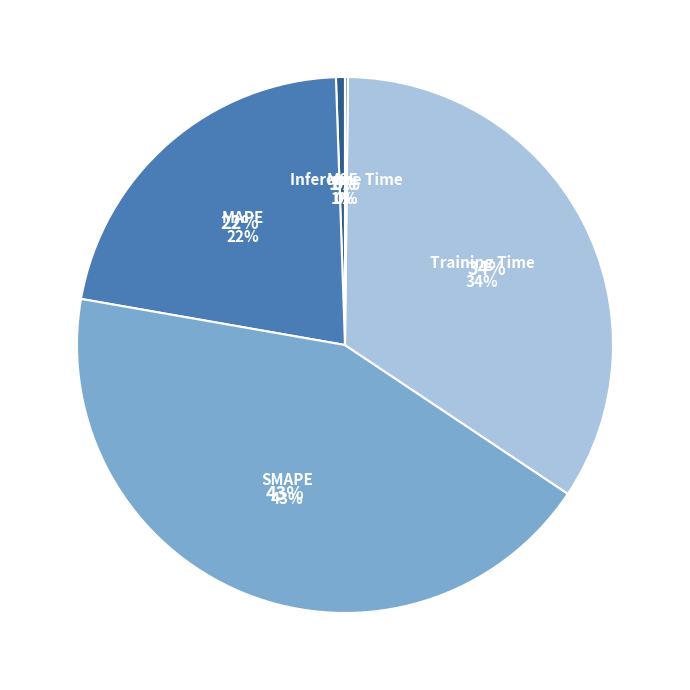

How many slices are in this pie chart?

5